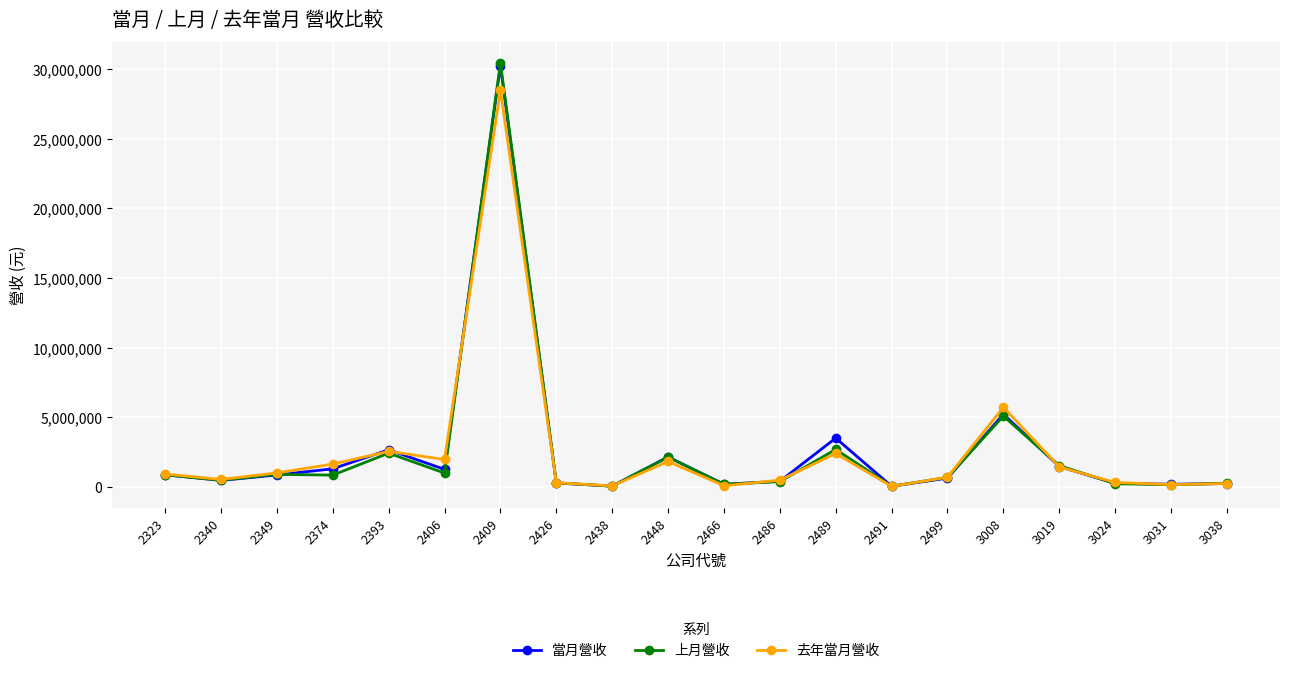

What is the difference between the maximum and minimum values in the 當月營收 series?

30210858